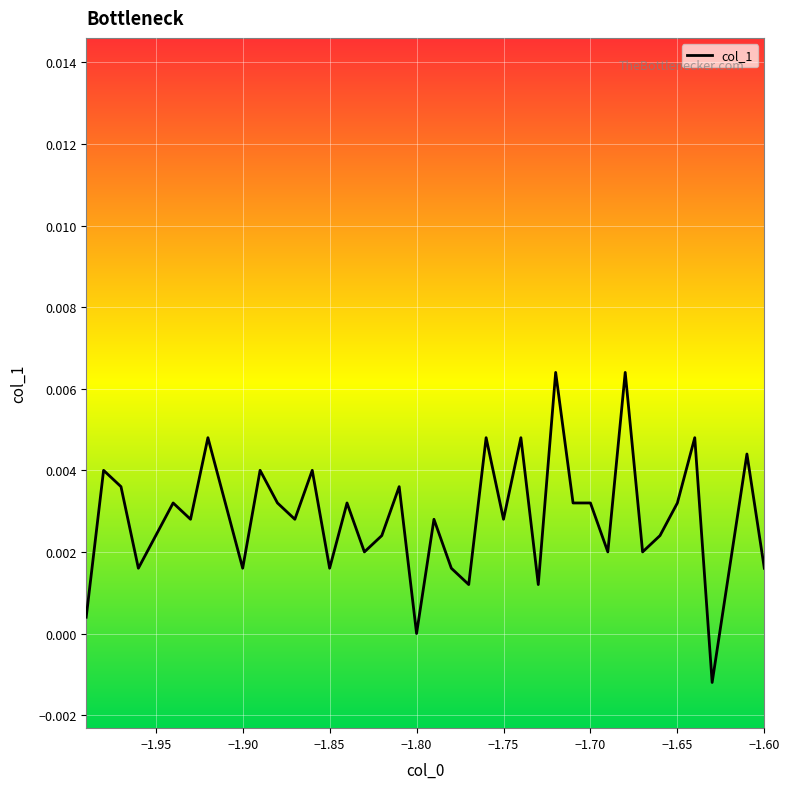

How many lines are shown in the chart?

1